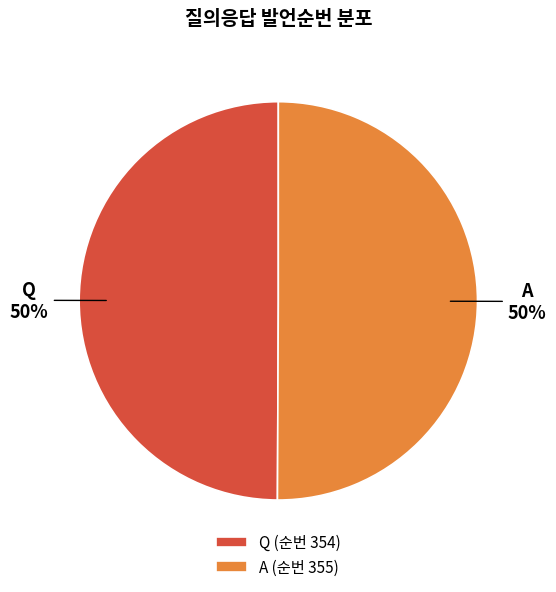

Approximately how many times larger is the value at Q compared to A?

1.0